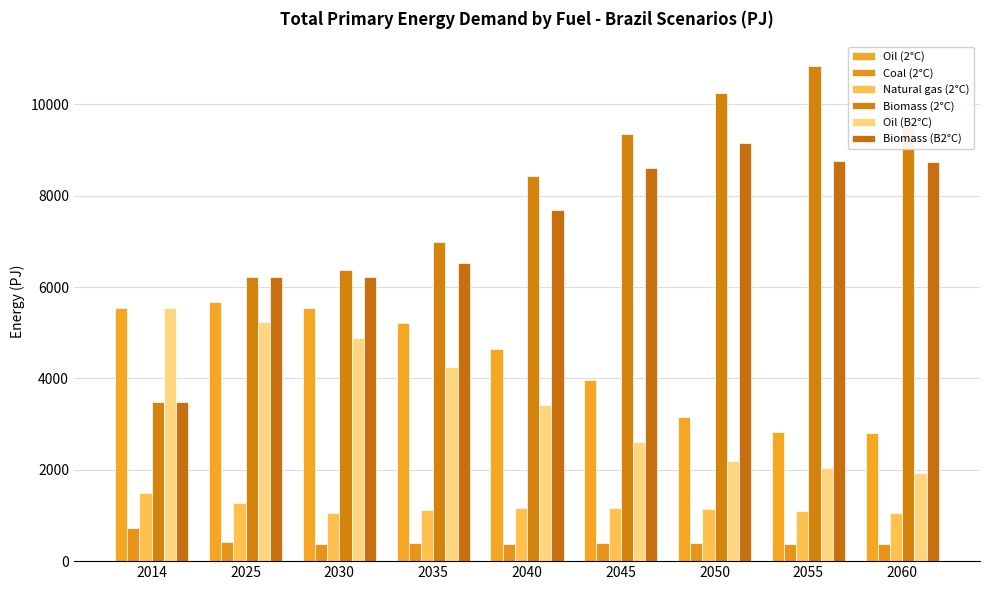

What is the difference between the Biomass (B2°C) values at 2025 and 2055?

2540.9